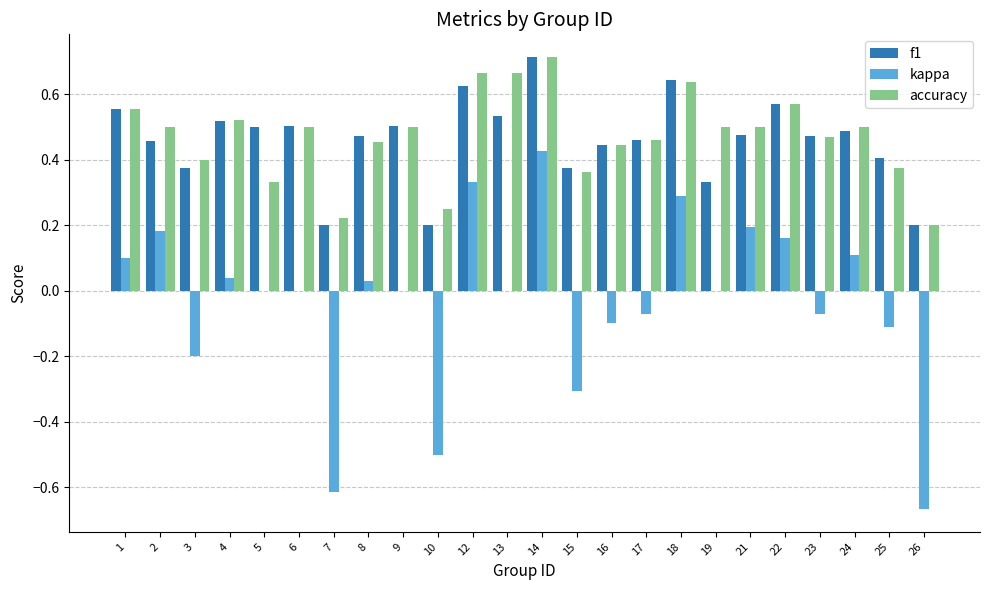

Is the value of accuracy at 7 greater than the value of kappa at 5?

Yes